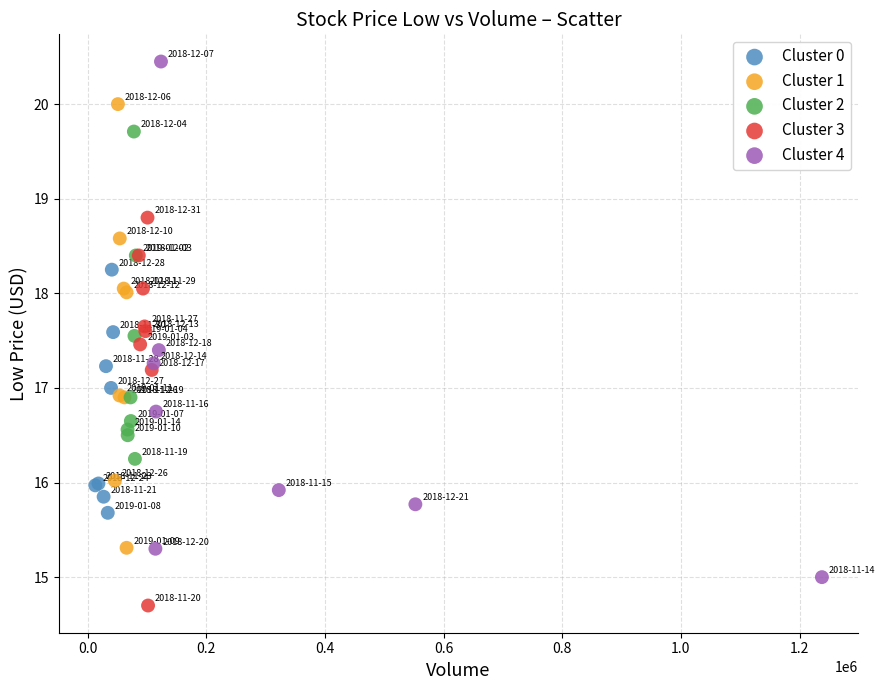

Which series contains the lowest Y value?

Cluster 3